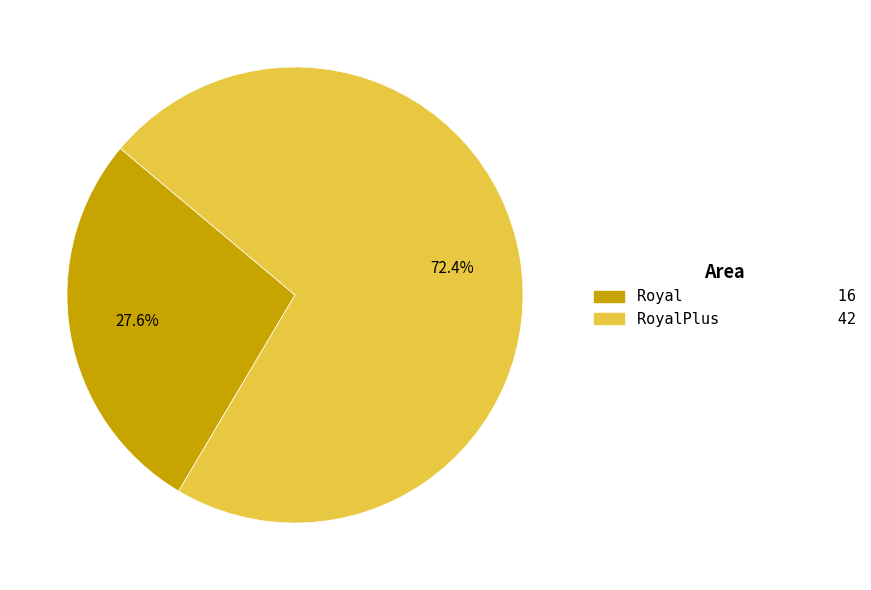

Which slice is the smallest?

Royal 16